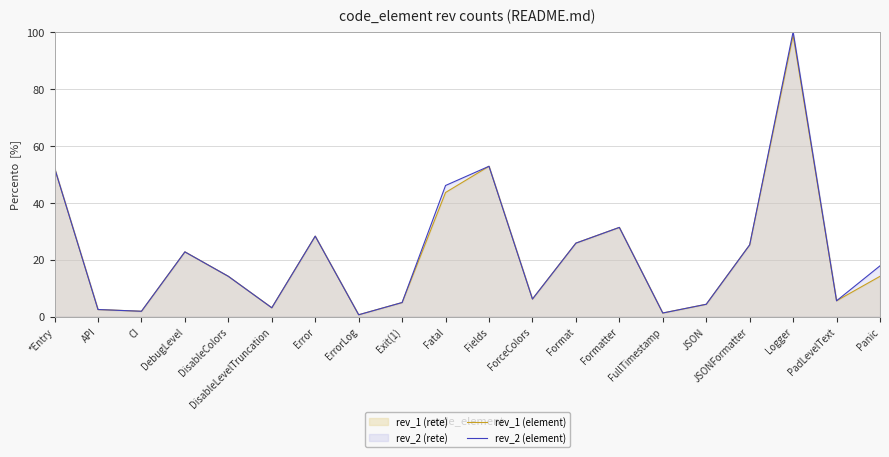

What is the value of the rev_1 (element) point at the 12th from the left?

6.1